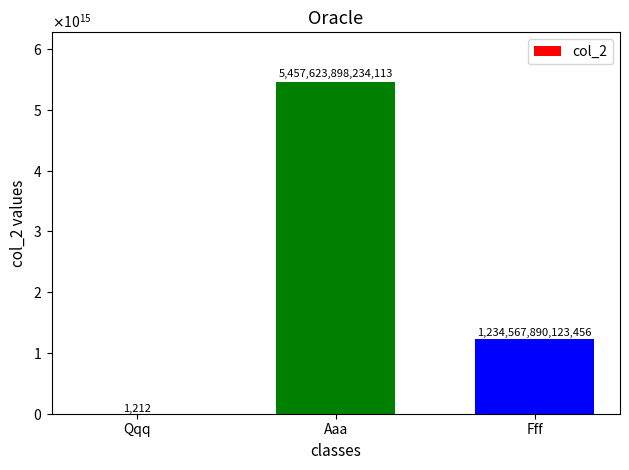

Rank the categories by value from highest to lowest.

Aaa, Fff, Qqq